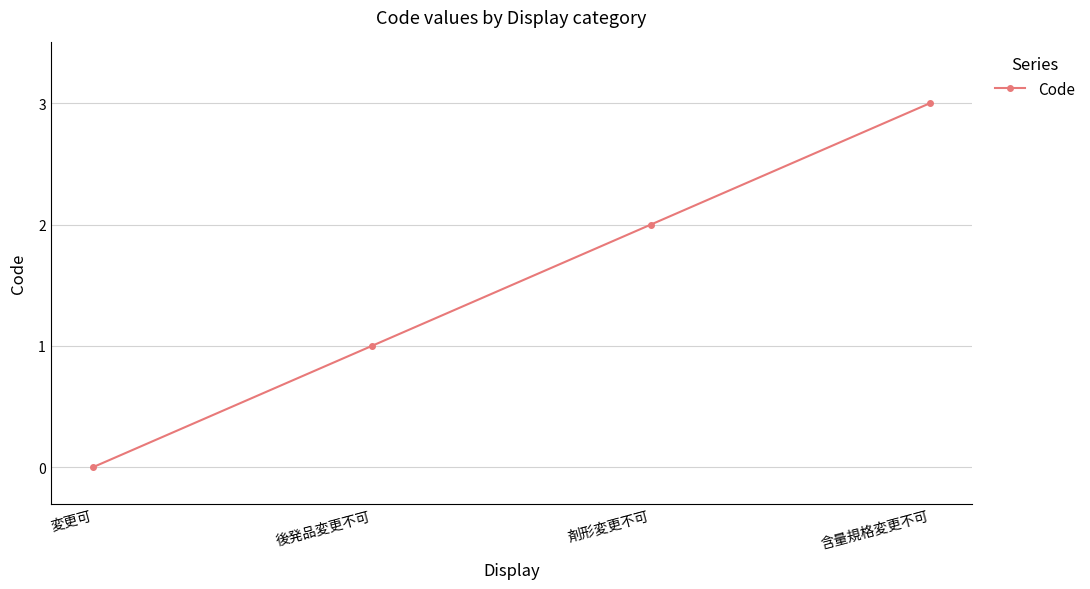

Count the number of data series in this chart.

1